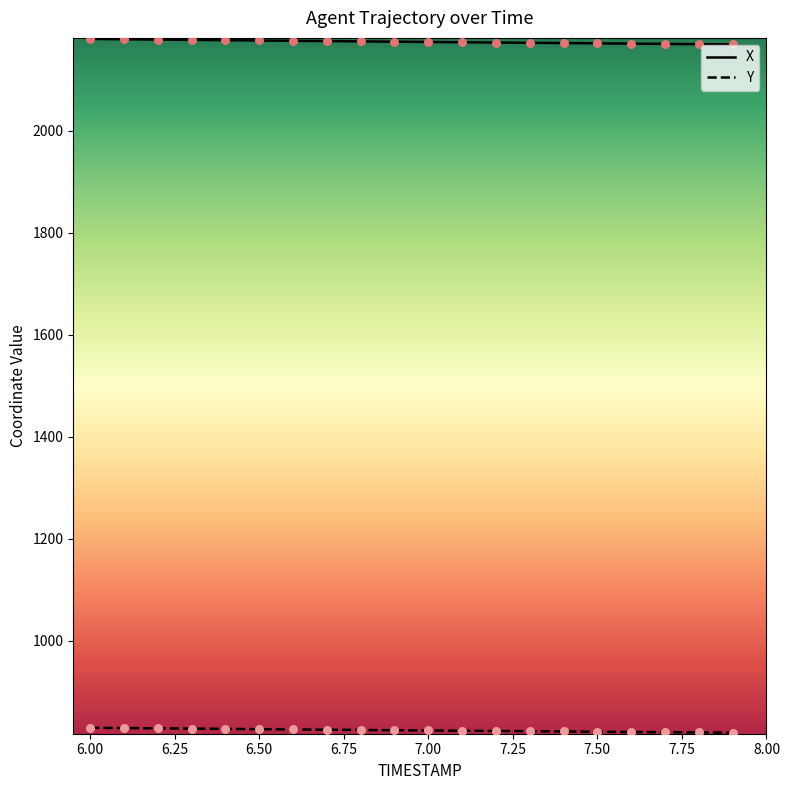

What is the lowest value of the X series?

2168.8